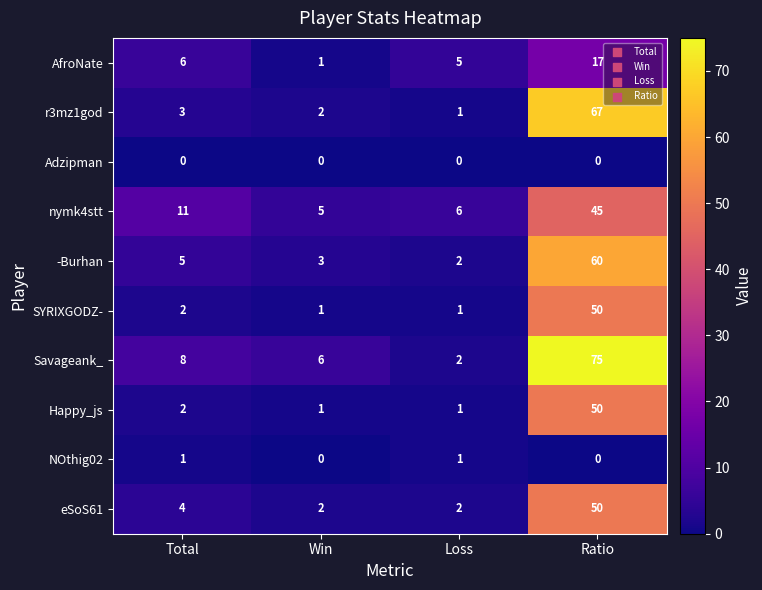

Between Total and Ratio, which series saw the biggest shift?

Savageank_